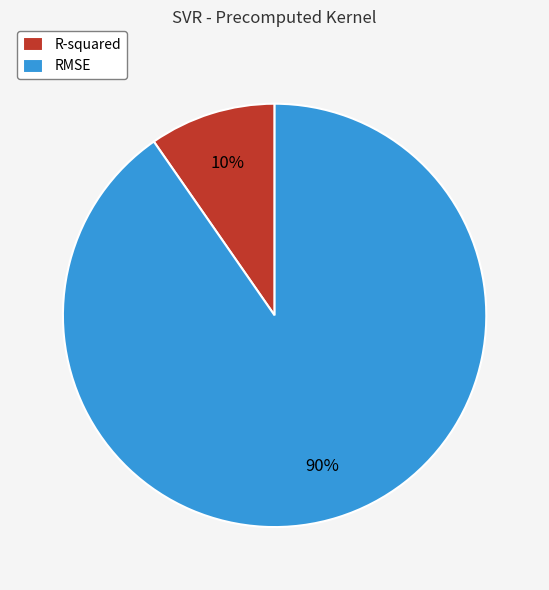

Rank the categories by value from lowest to highest.

R-squared, RMSE